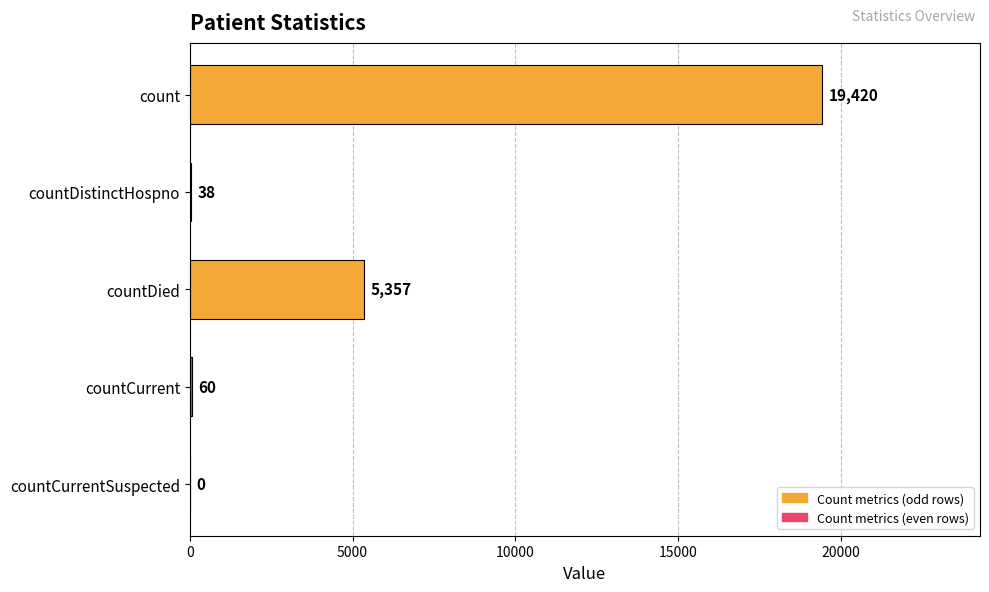

The chart shows a value of 0 at countCurrentSuspected. True or false?

True